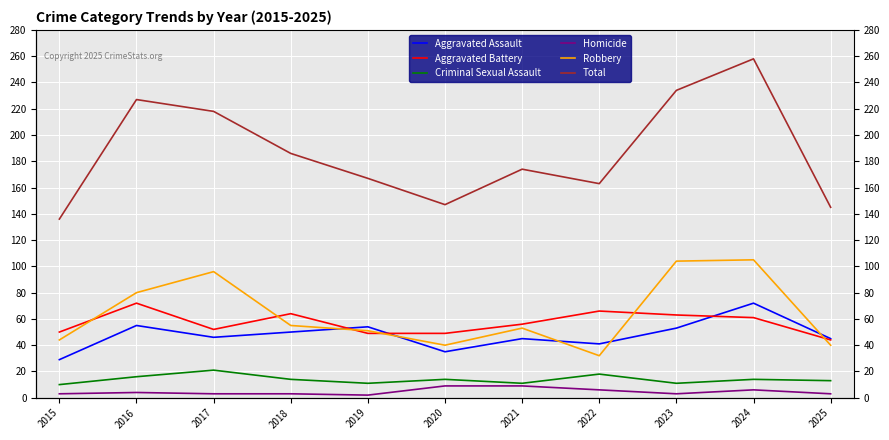

Reading left to right, transcribe all the data shown in this chart.

Aggravated Assault: 29	55	46	50	54	35	45	41	53	72	45
Aggravated Battery: 50	72	52	64	49	49	56	66	63	61	44
Criminal Sexual Assault: 10	16	21	14	11	14	11	18	11	14	13
Homicide: 3	4	3	3	2	9	9	6	3	6	3
Robbery: 44	80	96	55	51	40	53	32	104	105	40
Total: 136	227	218	186	167	147	174	163	234	258	145